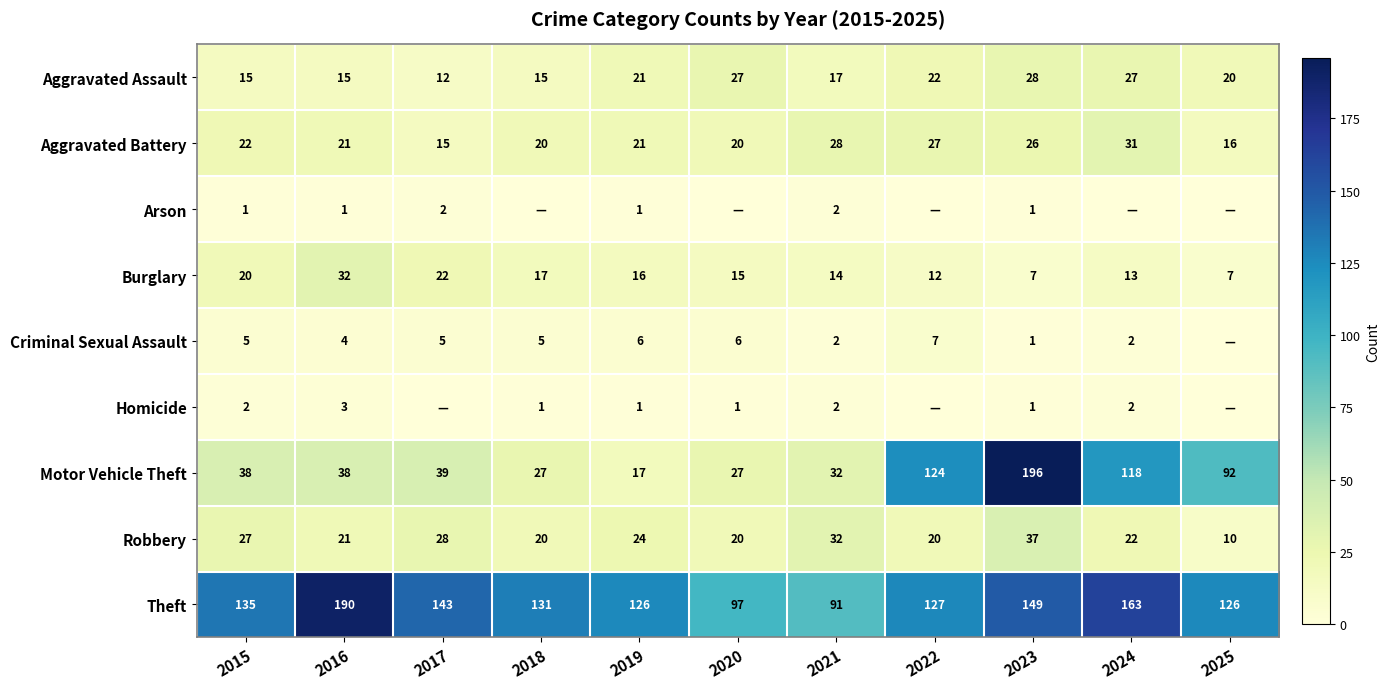

At which label is Aggravated Battery closest to 23?

2015